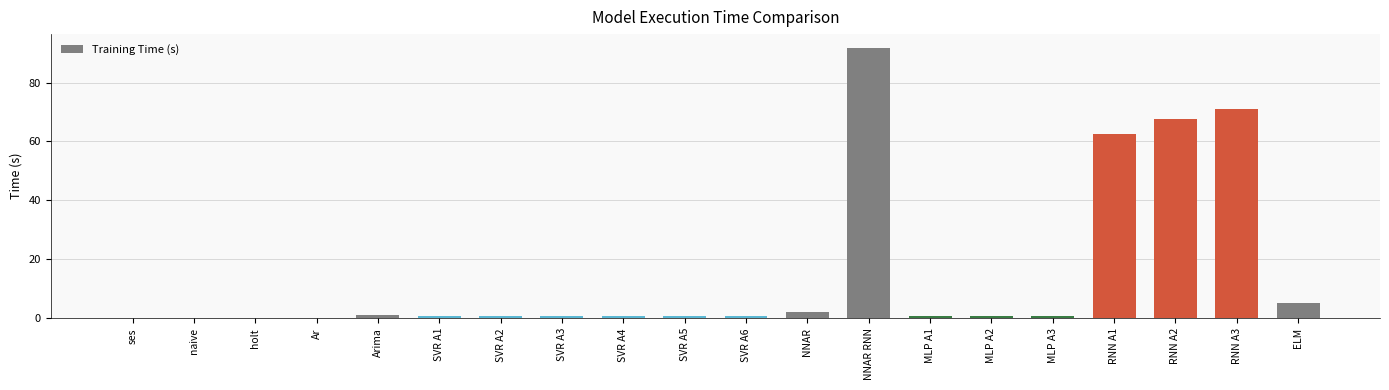

True or false: the data shows 0.0 at ses.

True